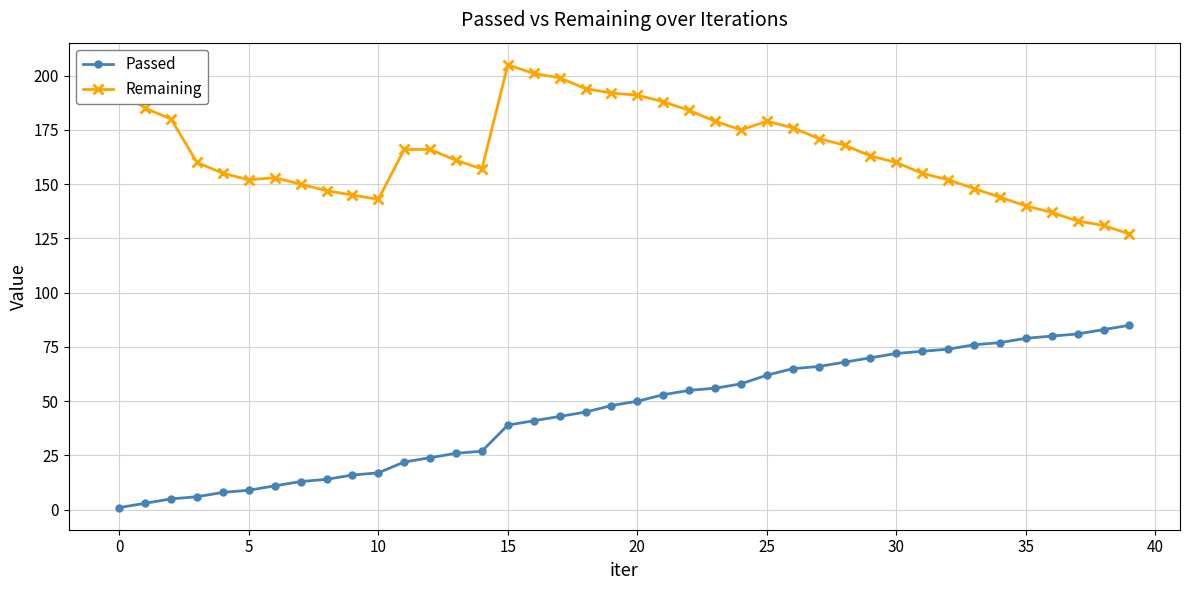

Rank the series by their average value, from highest to lowest.

Remaining, Passed